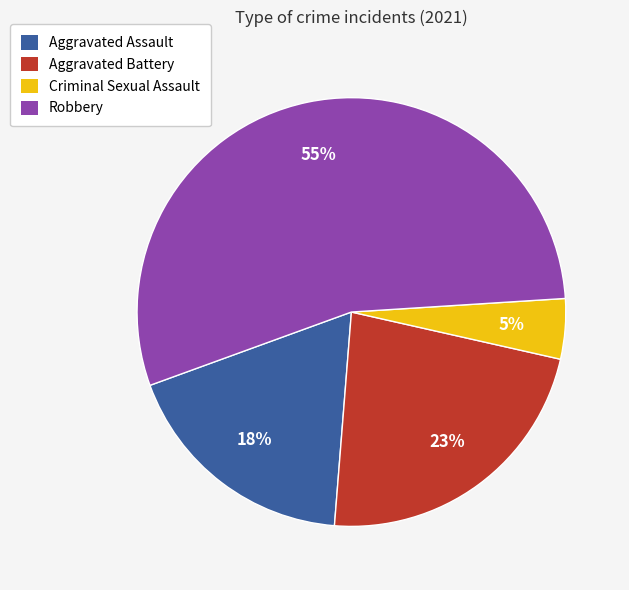

To the nearest percent, what percentage of the pie is Criminal Sexual Assault?

5%